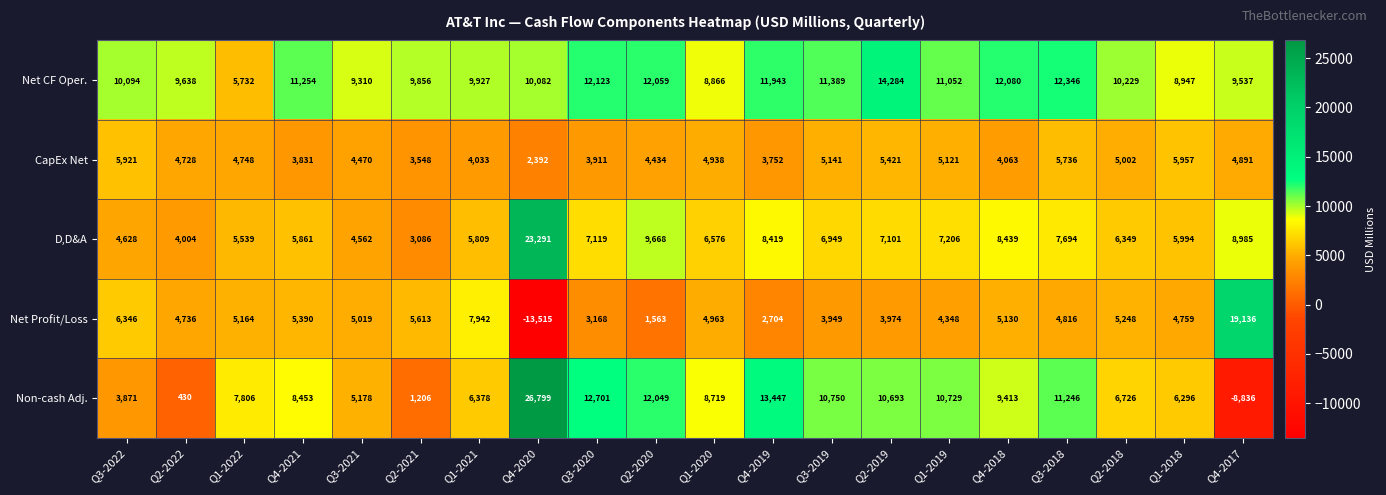

How many categories are shown in the chart?

20